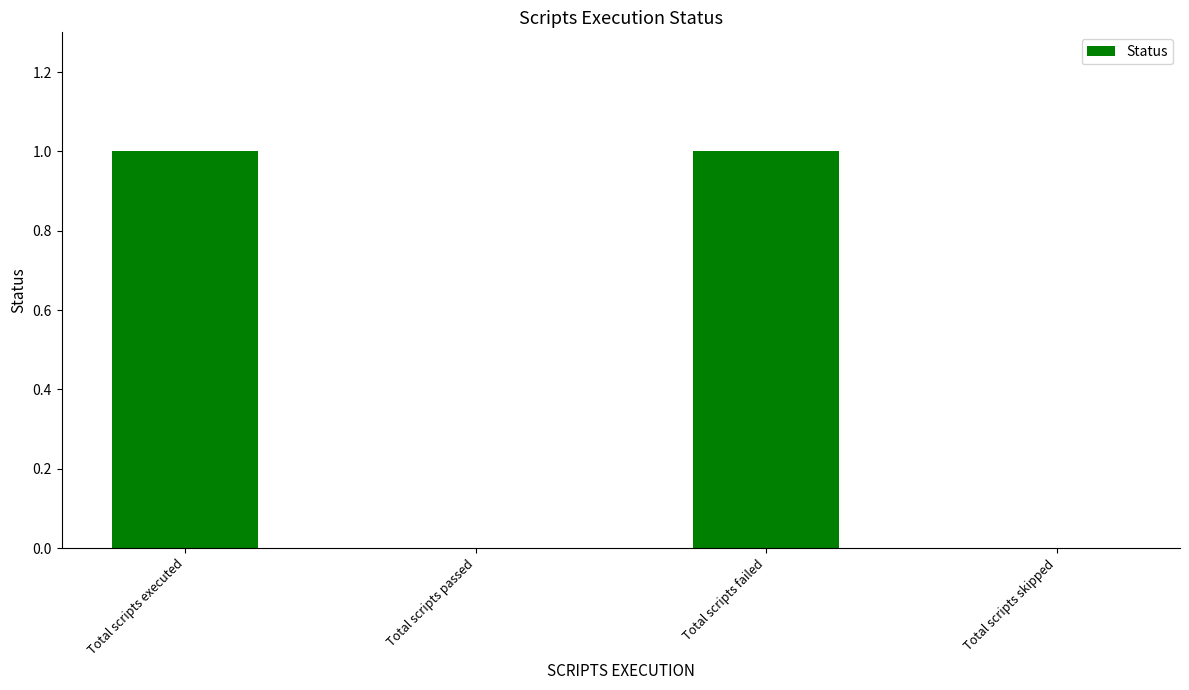

Count the number of categories in the chart.

4